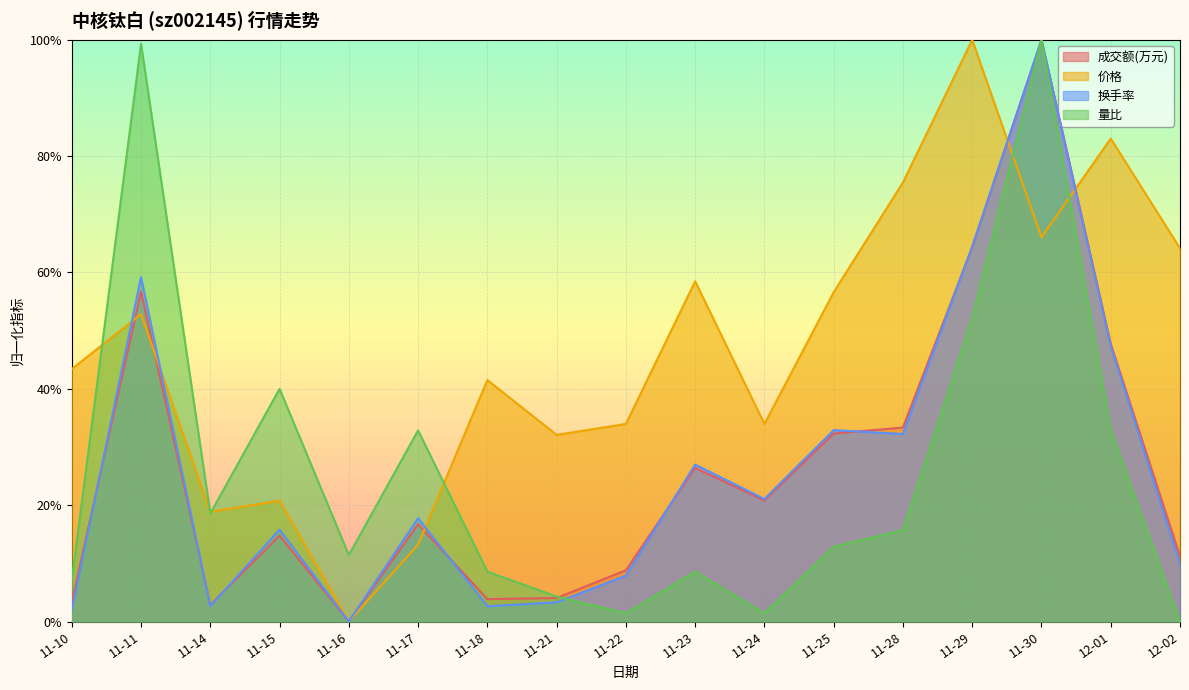

Which has a higher value, 12-01 or 11-24?

12-01